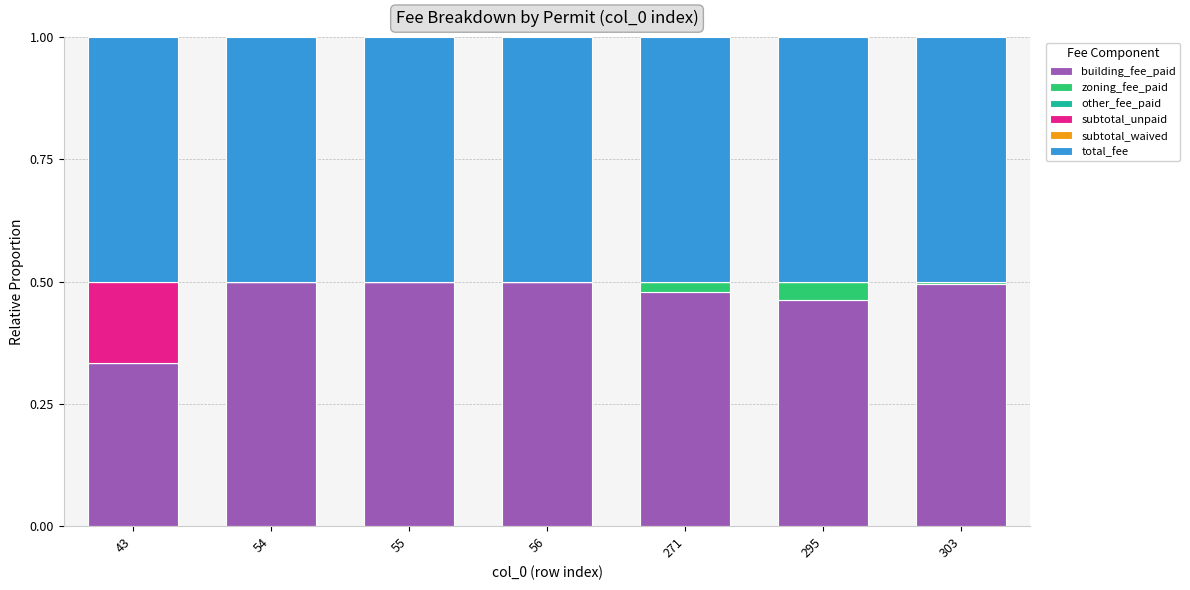

The building_fee_paid series shows 0.5 at 54. True or false?

True